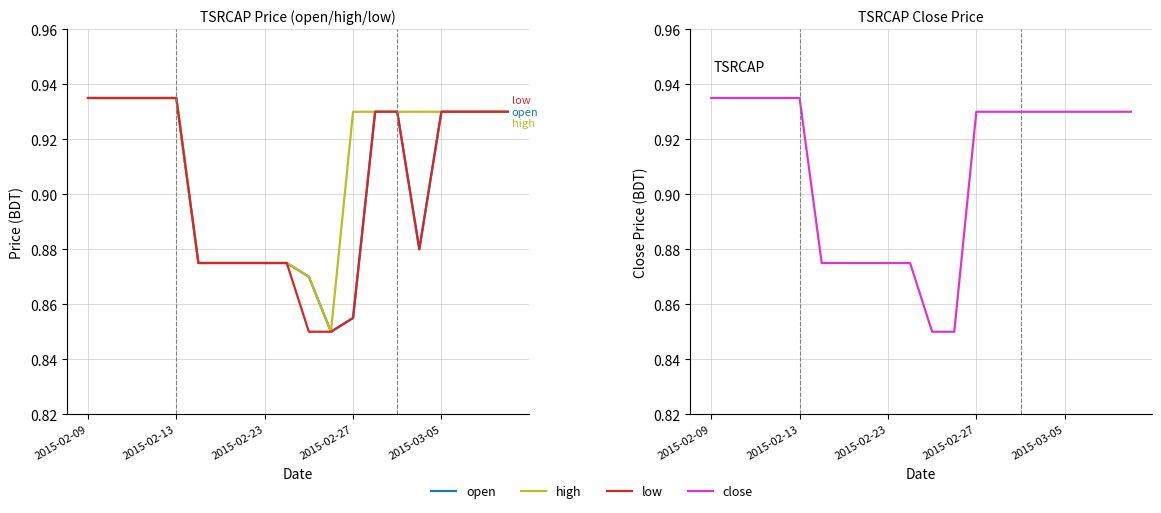

Where is open nearest to the value 0?

11